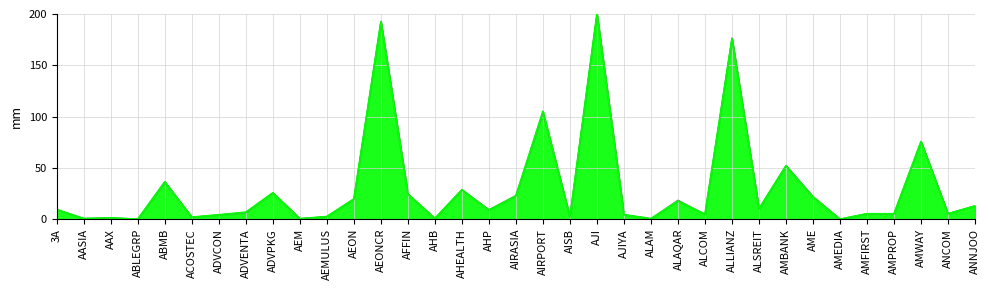

At which category is the sum across all series the highest?

AJI